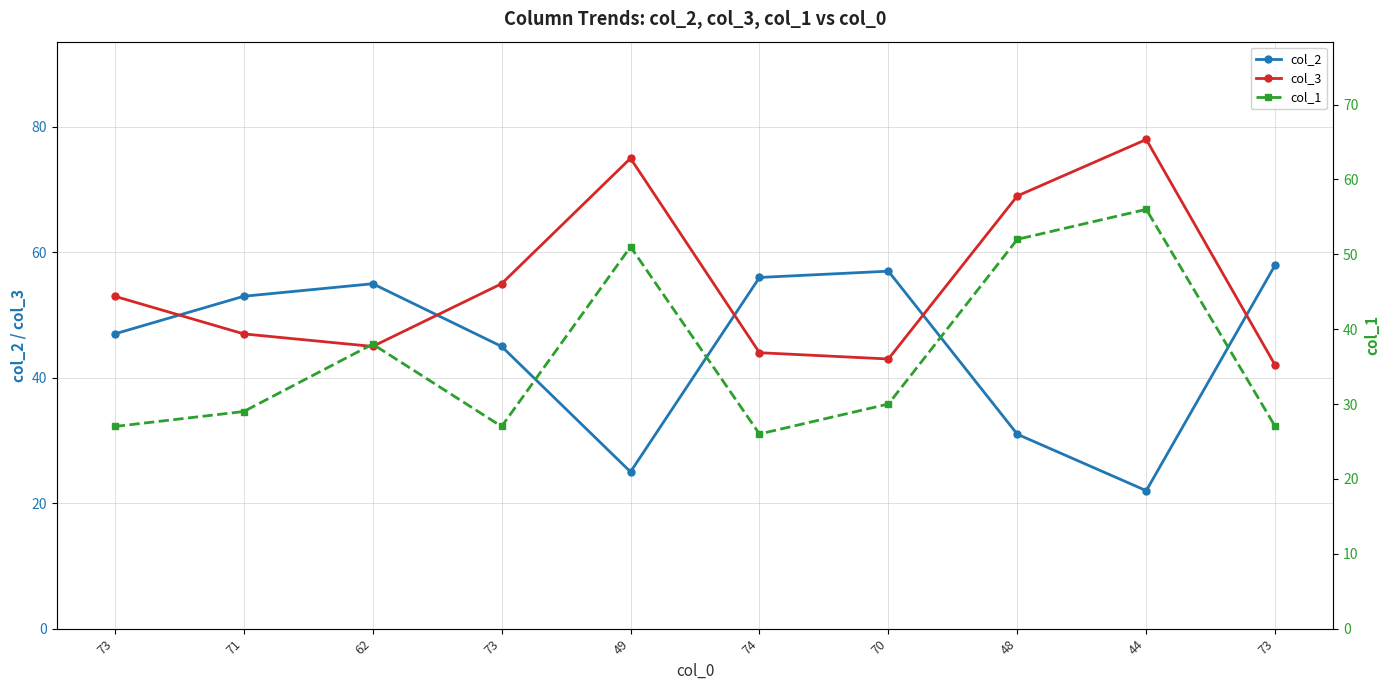

True or false: col_3 and col_2 intersect in this chart.

True